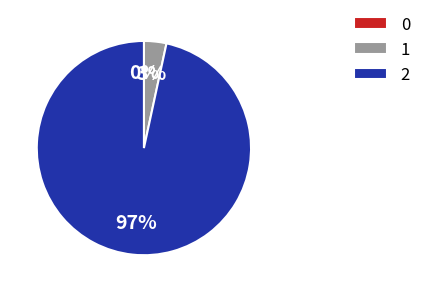

To the nearest percent, what portion does 2 represent?

97%